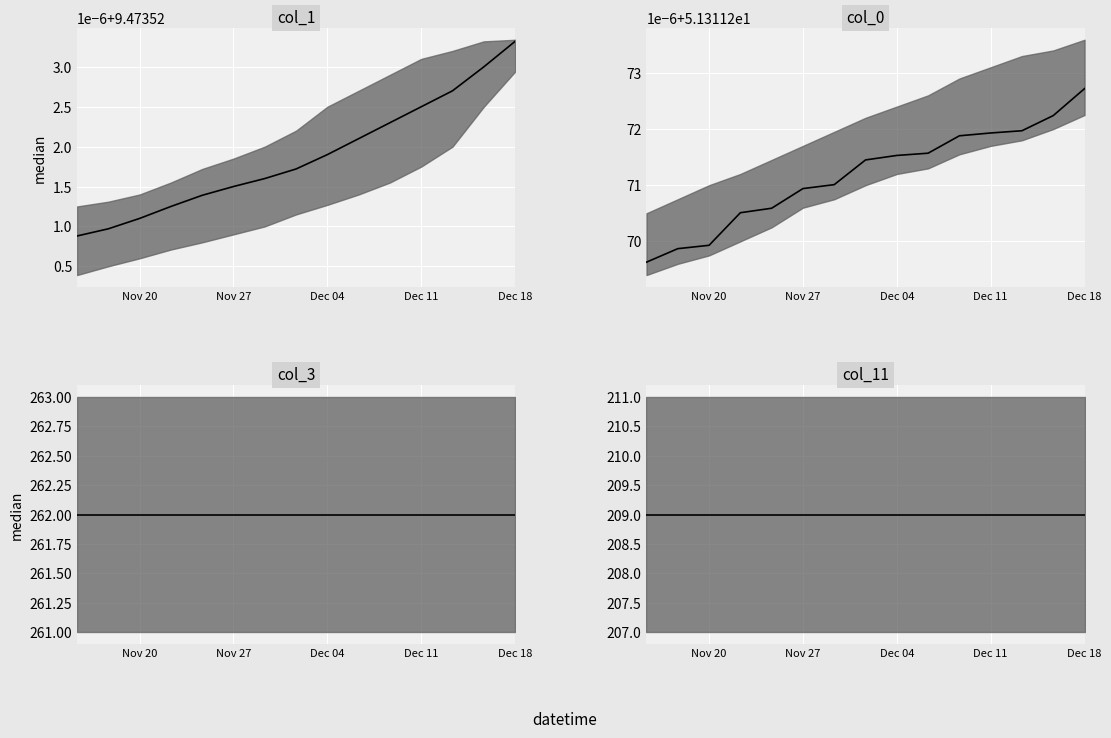

What is the total value across all series at Dec 04?

531.8